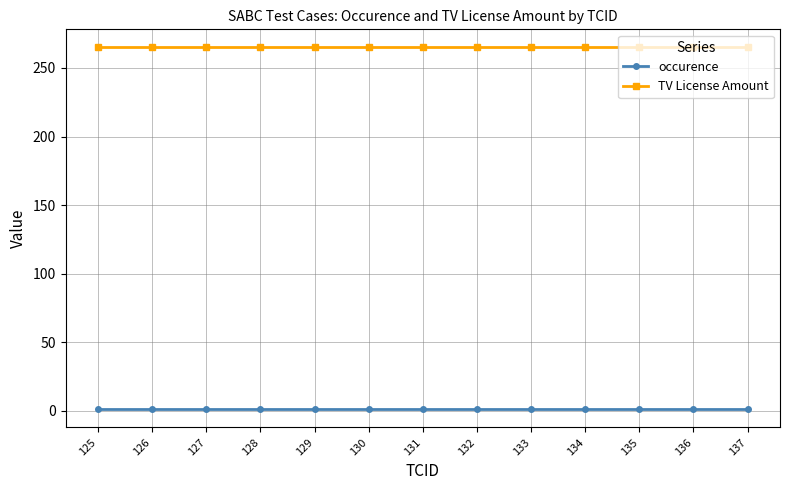

How many lines are shown in the chart?

2